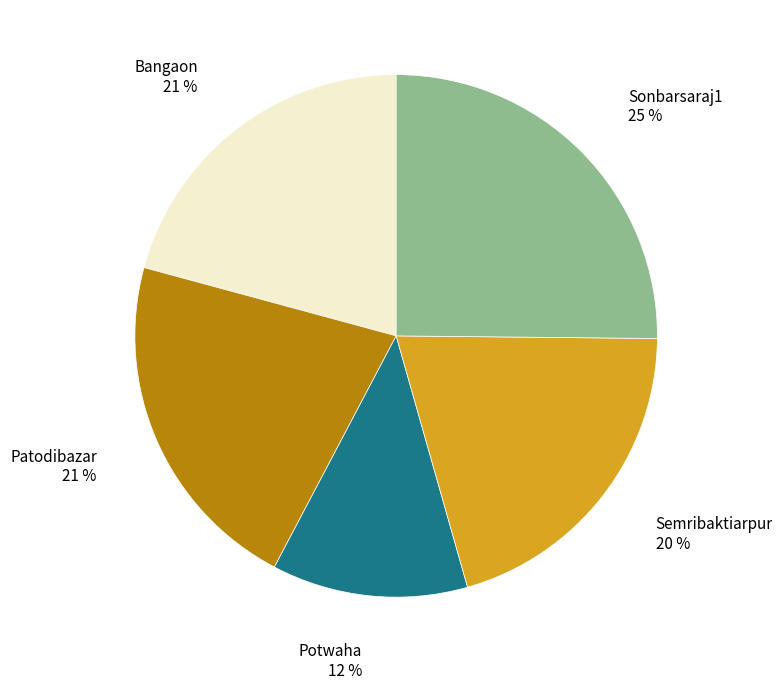

How many slices are in this pie chart?

5